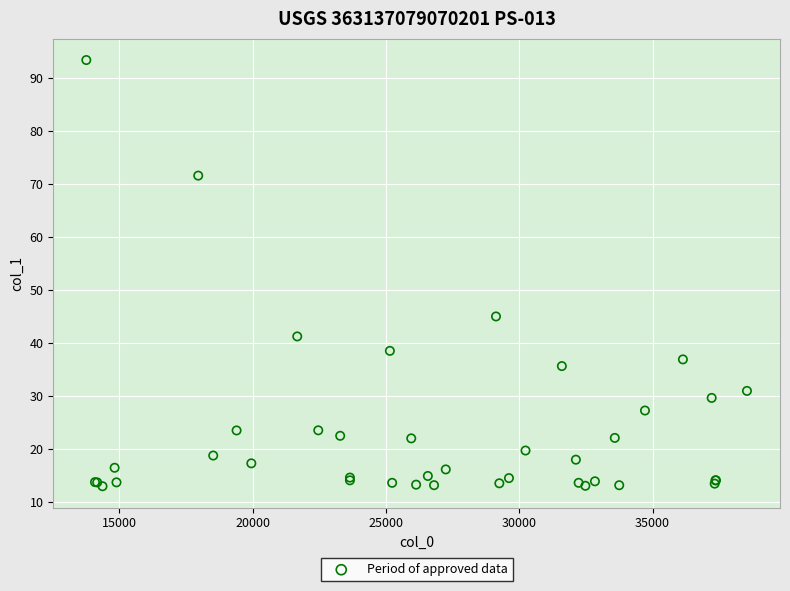

What Y value in the scatter plot is closest to 53?

44.9